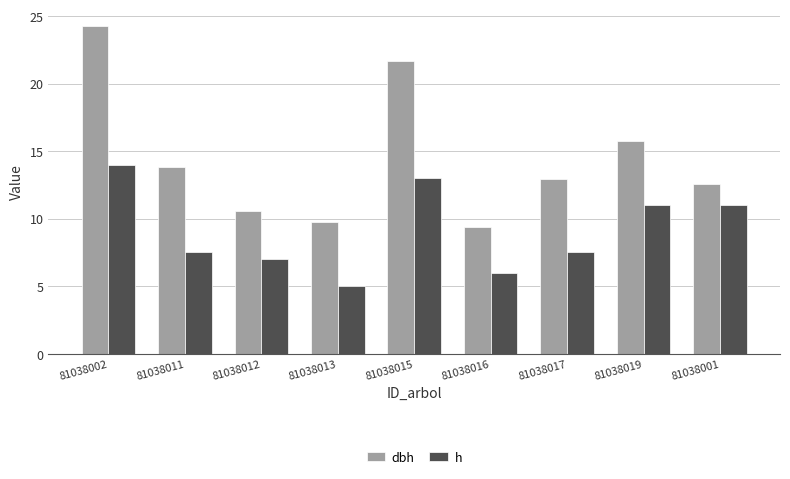

What is the difference between the h values at 81038013 and 81038017?

2.5